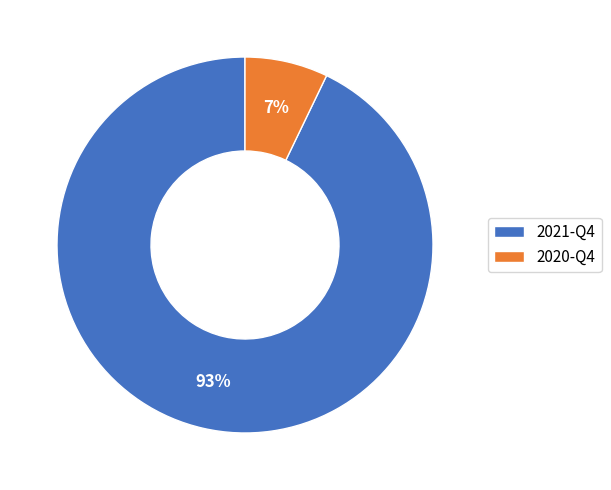

Which slice represents more than half of the pie?

2021-Q4